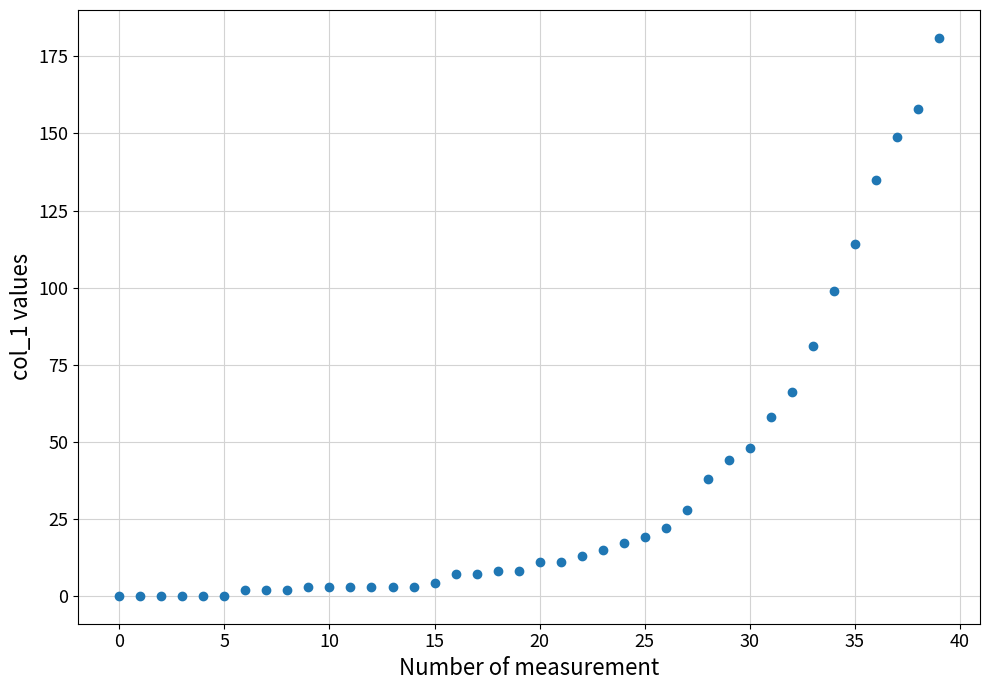

What is the range of Y values (max minus min)?

181